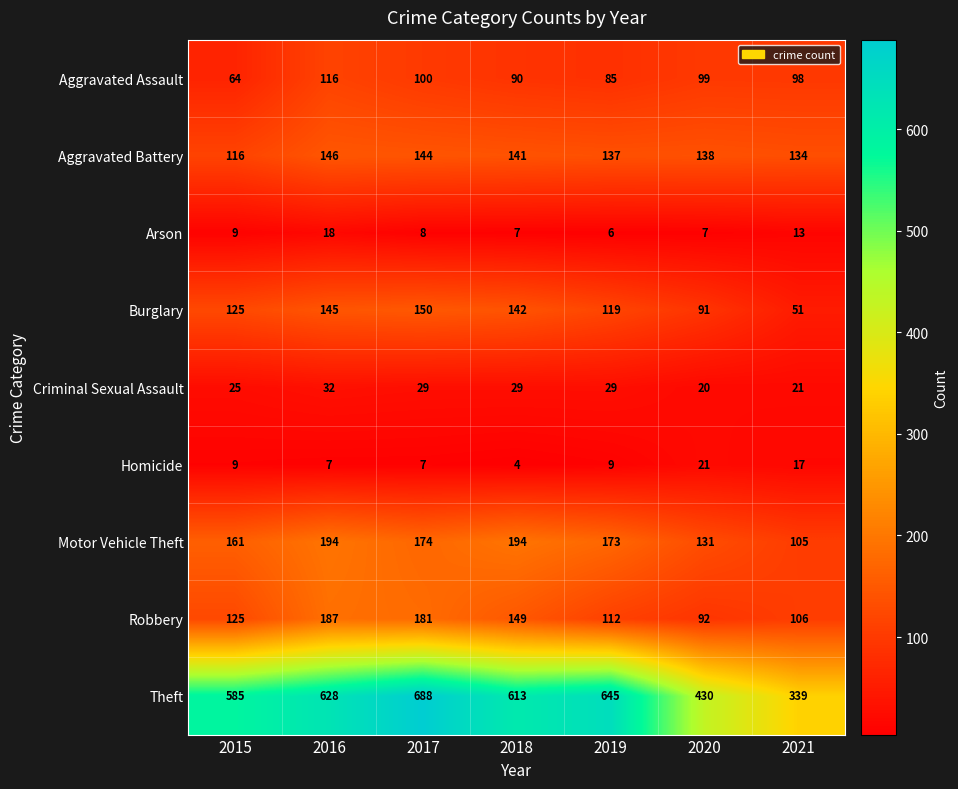

Which series changed the most between 2017 and 2018?

Theft